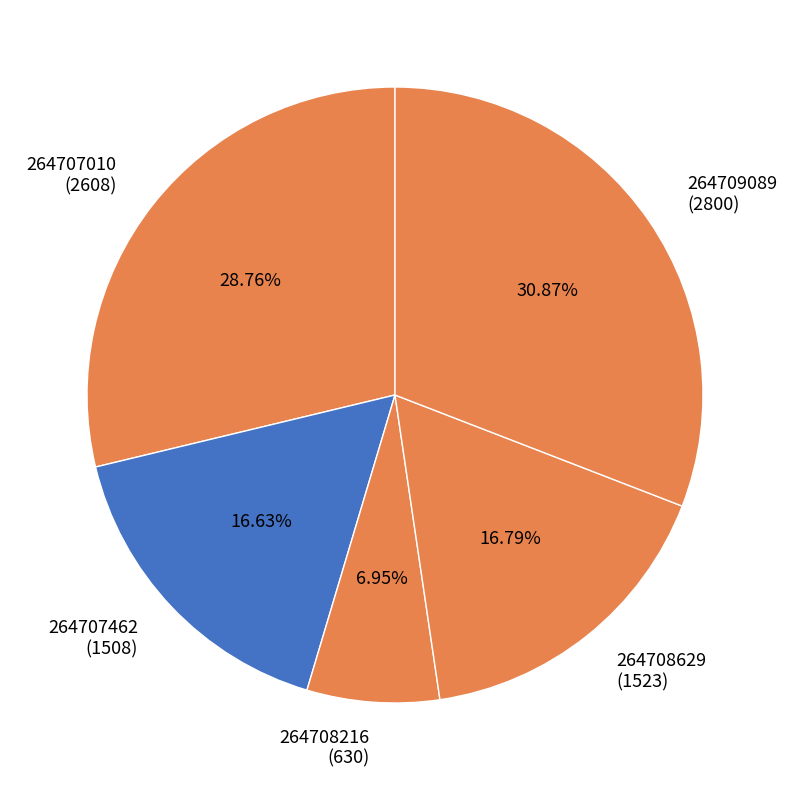

Which category has the smallest portion of the pie?

264708216 (630)